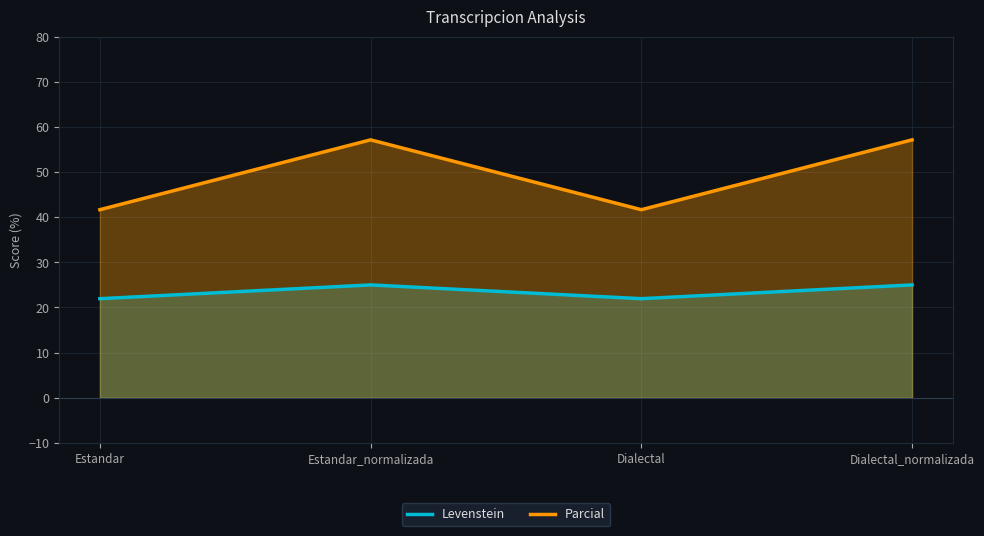

What are all the series names shown in the legend?

Levenstein, Parcial